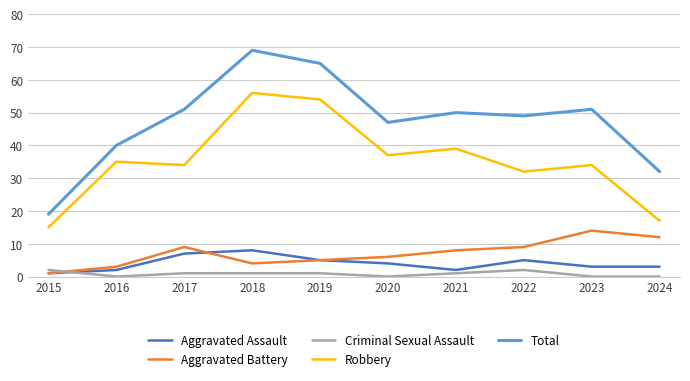

True or false: Aggravated Battery has a value of 4 at 2023.

False